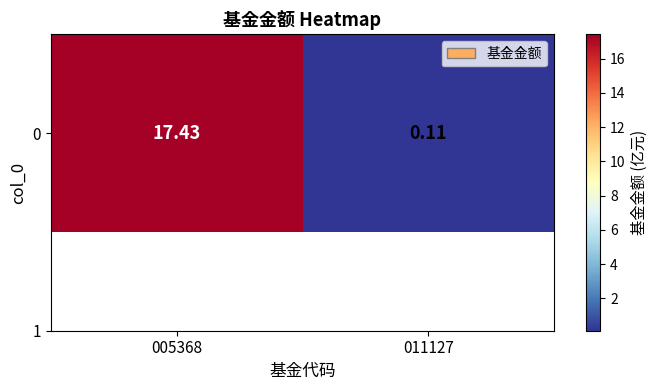

Is it true that the value at 011127 is 0.2?

False